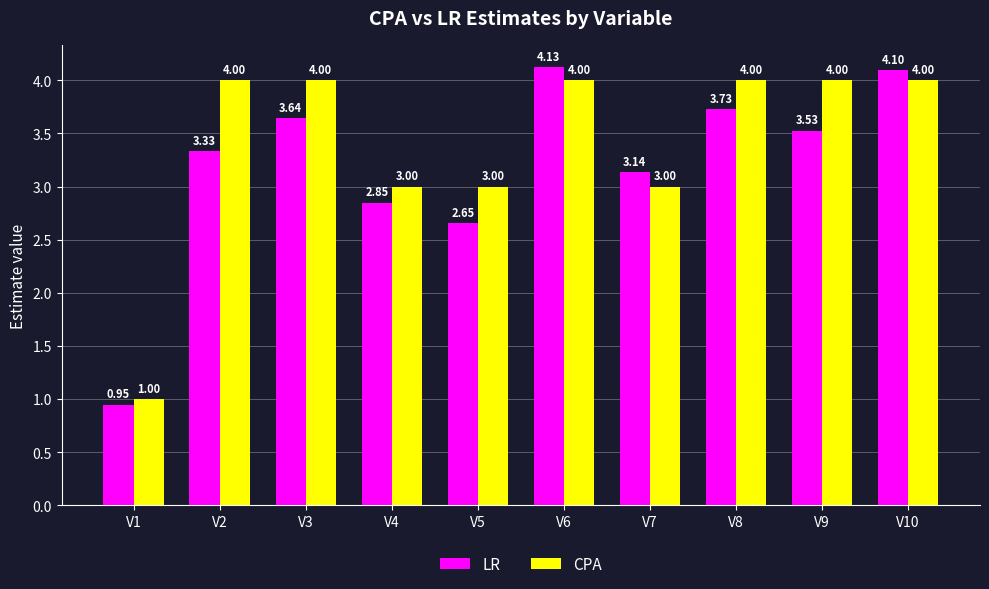

Are the bars horizontal?

No